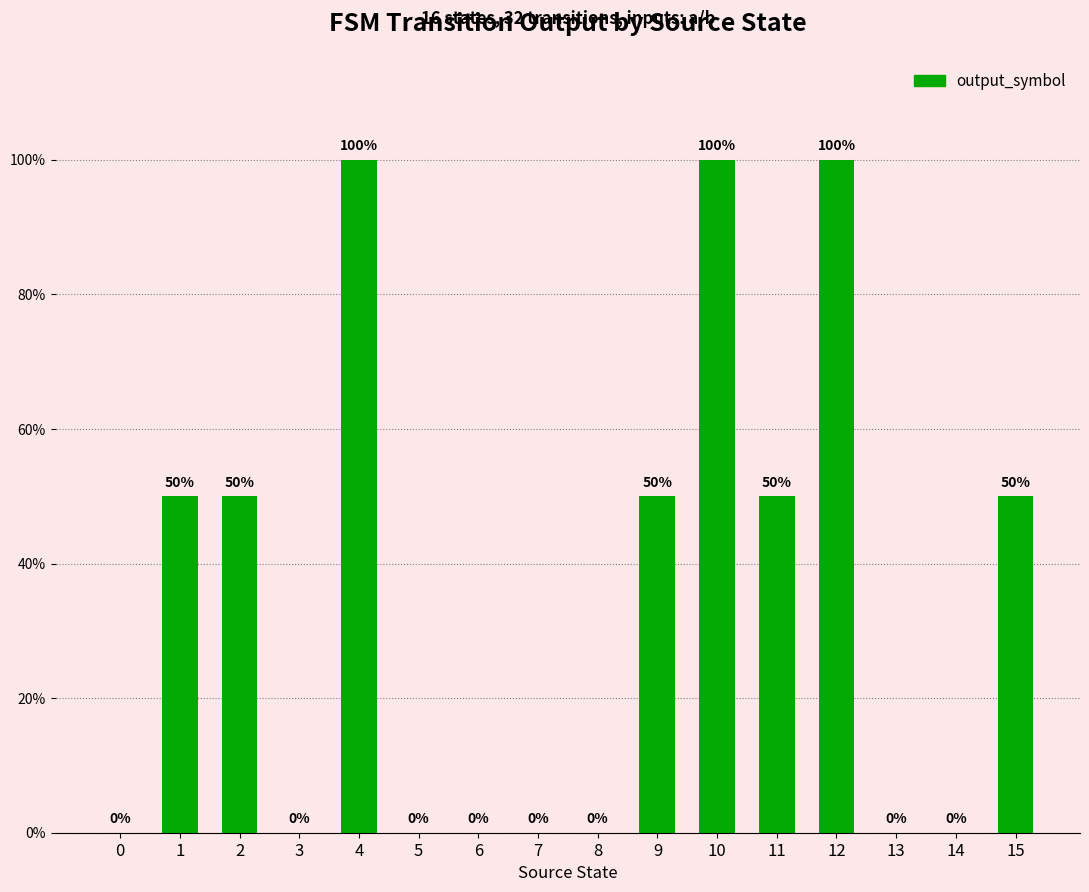

Rank the categories by value from lowest to highest.

0, 3, 5, 6, 7, 8, 13, 14, 1, 2, 9, 11, 15, 4, 10, 12